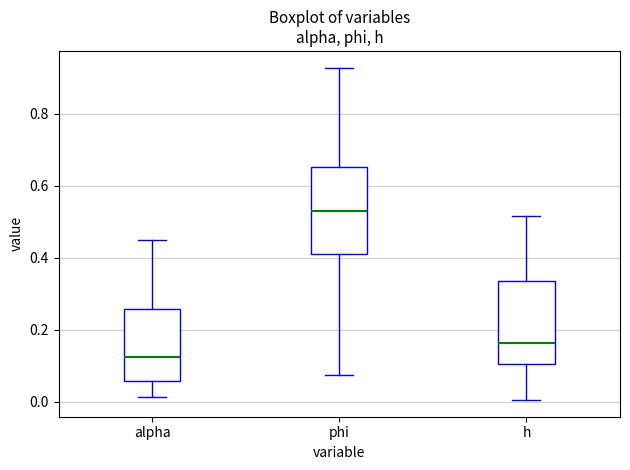

Which box's median line is the highest?

phi